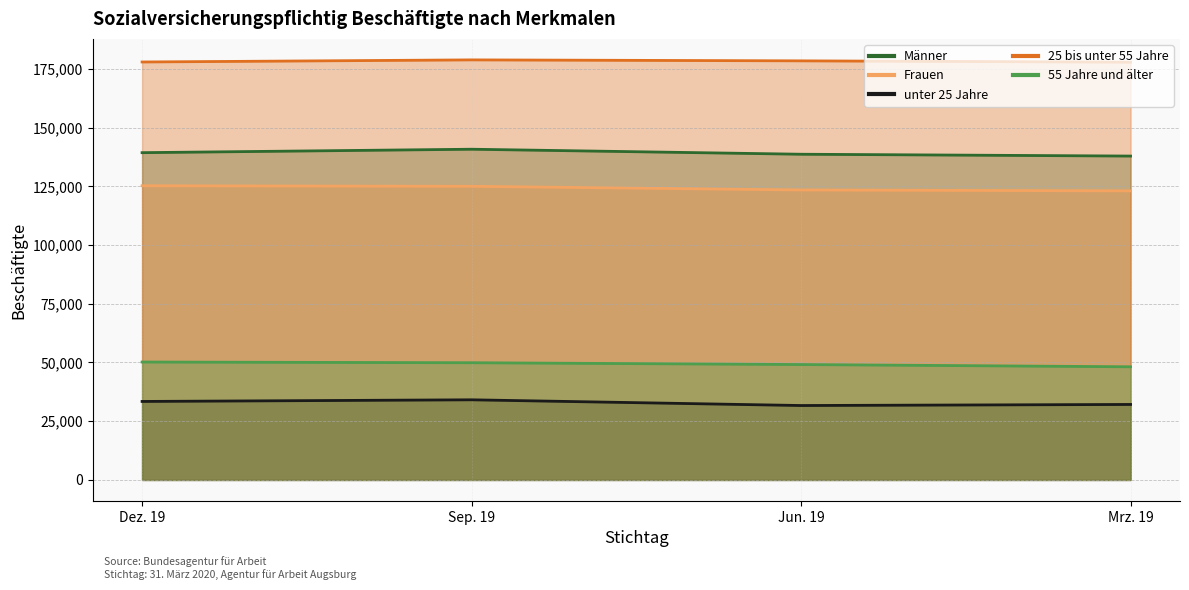

What is the value of the 25 bis unter 55 Jahre point at the 4th from the left?

177873